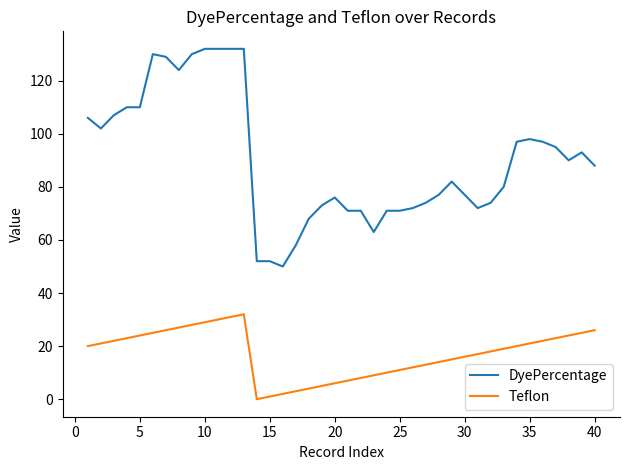

True or false: DyePercentage and Teflon cross at least once.

False